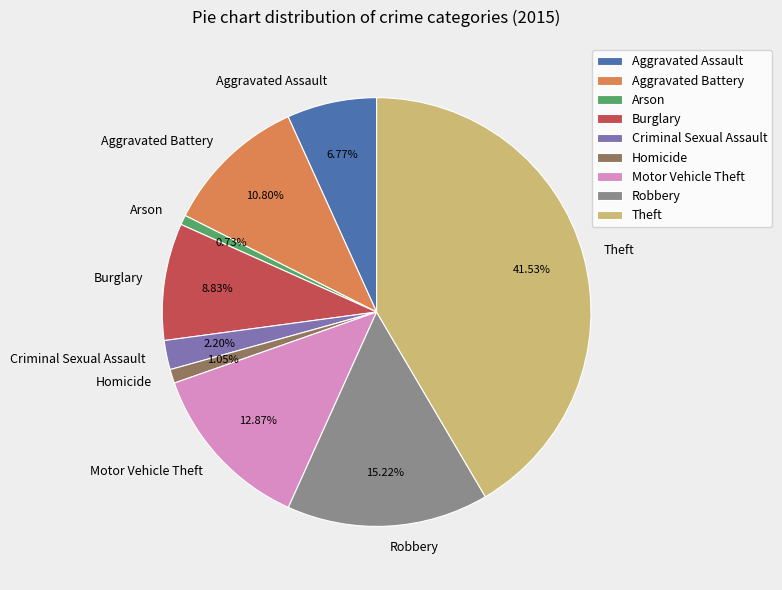

Is there a majority slice in this chart?

No